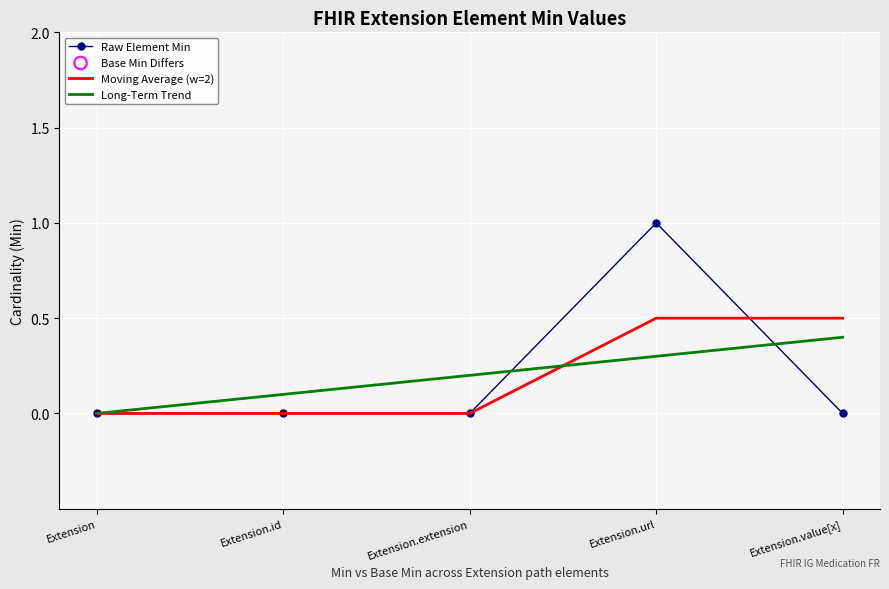

Which series has the widest spread of values?

Raw Element Min